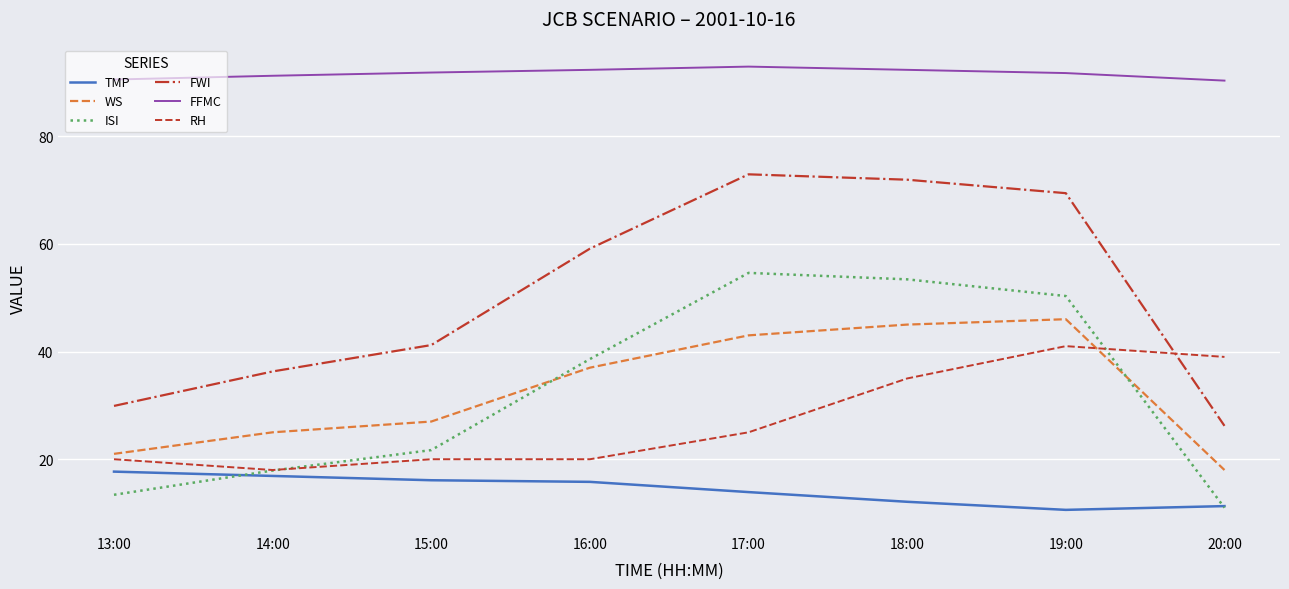

Which series has the largest total across all categories?

FFMC